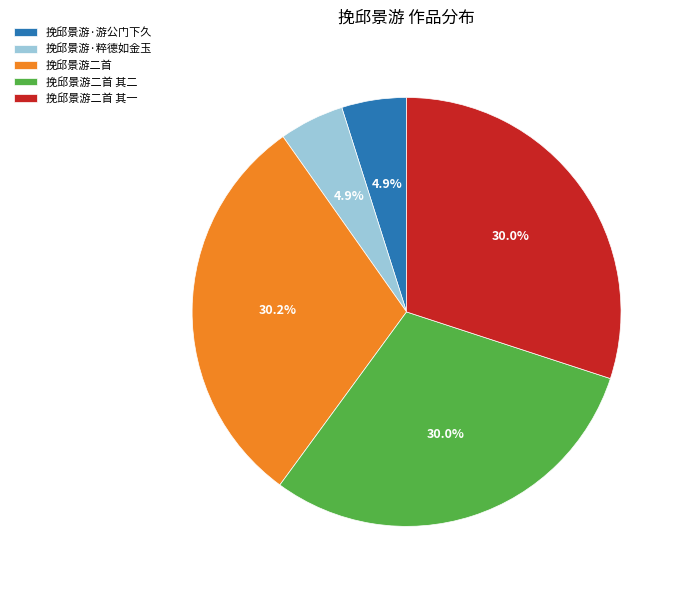

Combined, what portion of the pie is 挽邱景游二首 其二 and 挽邱景游二首?

60.2%